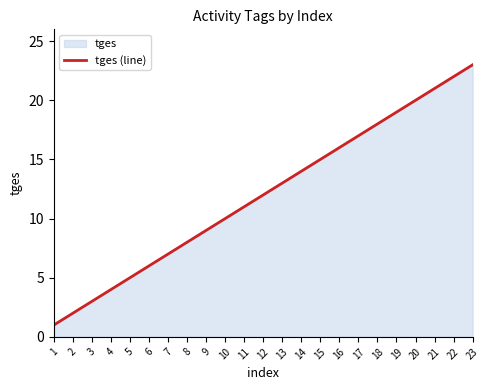

Approximately how many times larger is the value at 3 compared to 22?

0.1